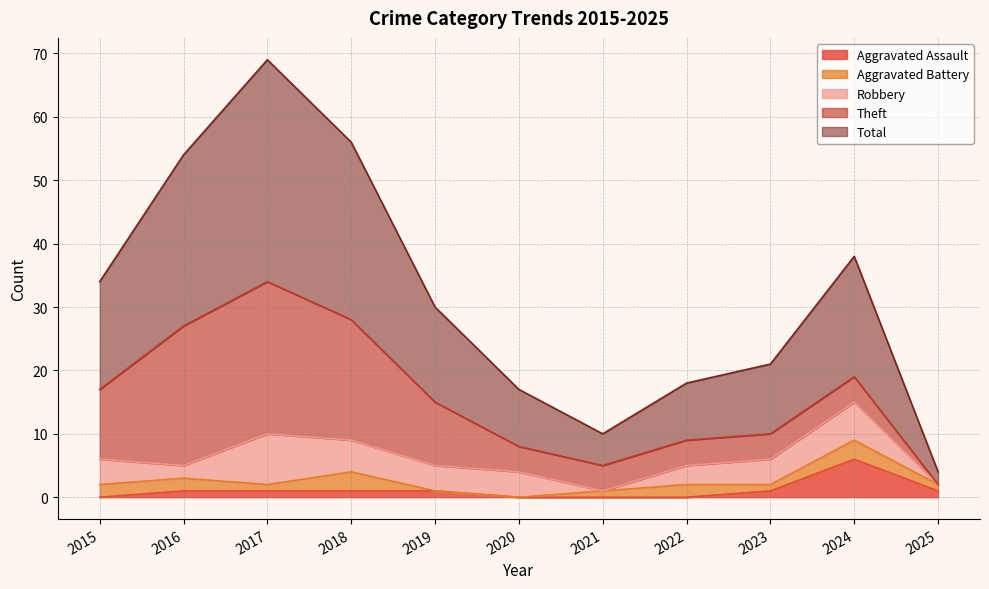

At which category does the chart reach its peak across all series?

2017